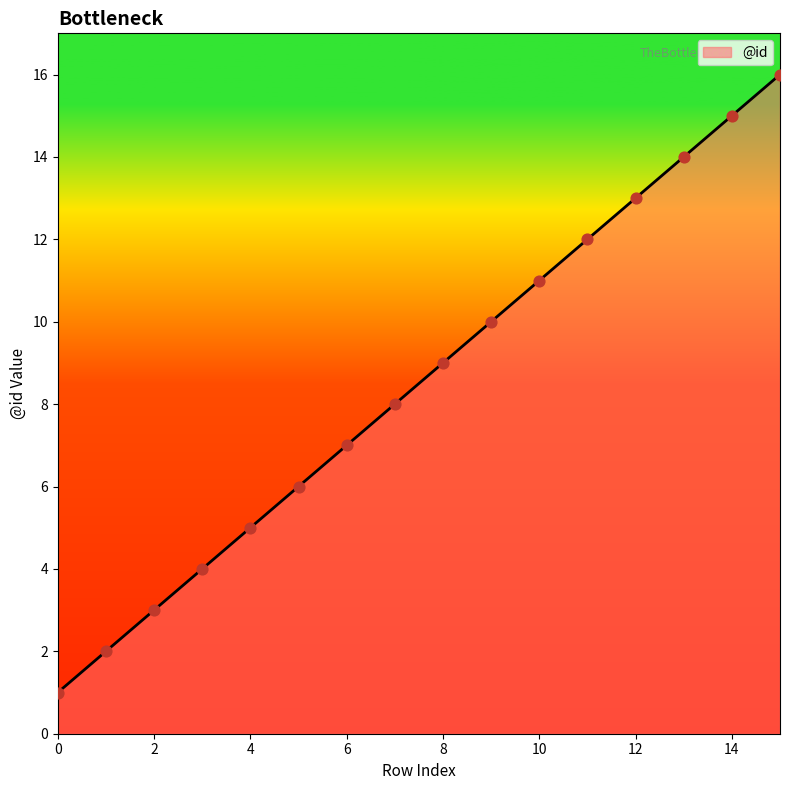

What is the difference between the maximum and minimum values?

15